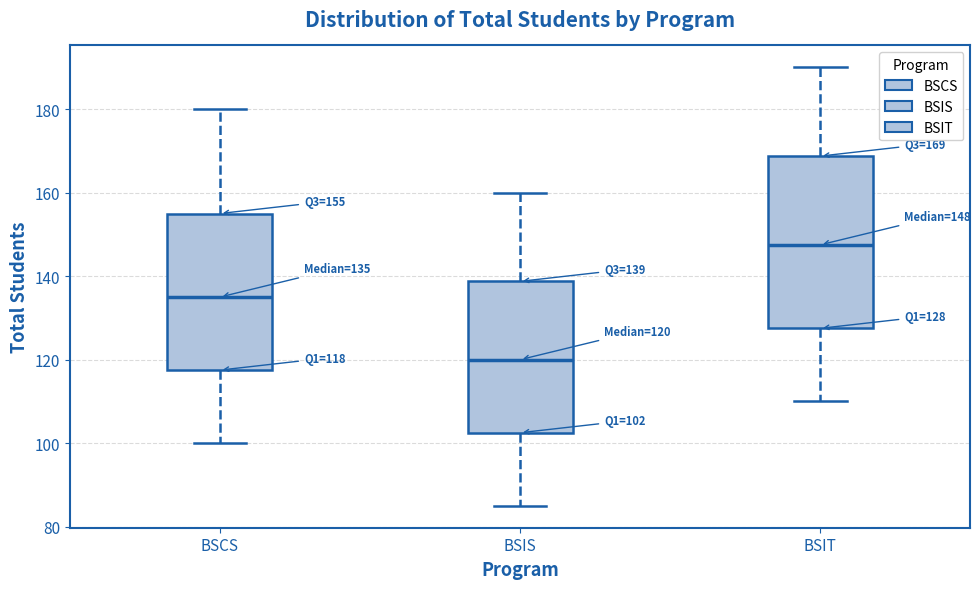

Which box is the tallest, from its lower edge to its upper edge?

BSIT